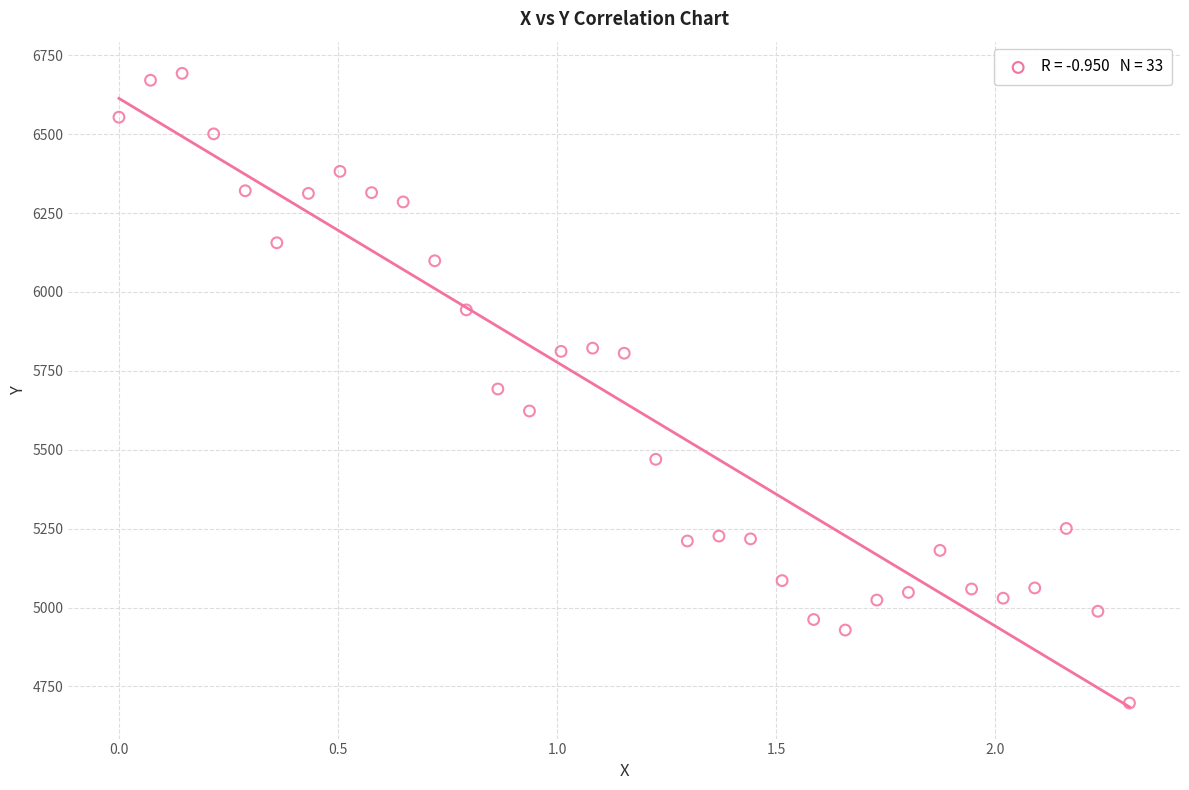

What is the range of Y values (max minus min)?

1995.7